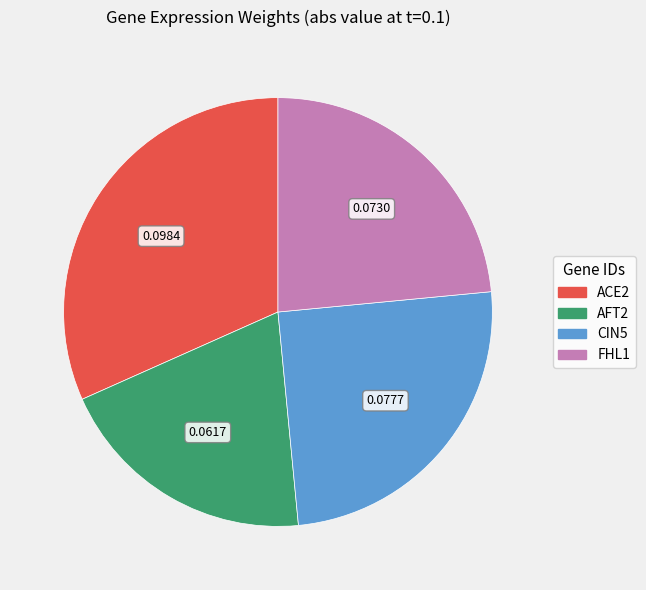

How many slices are in this pie chart?

4